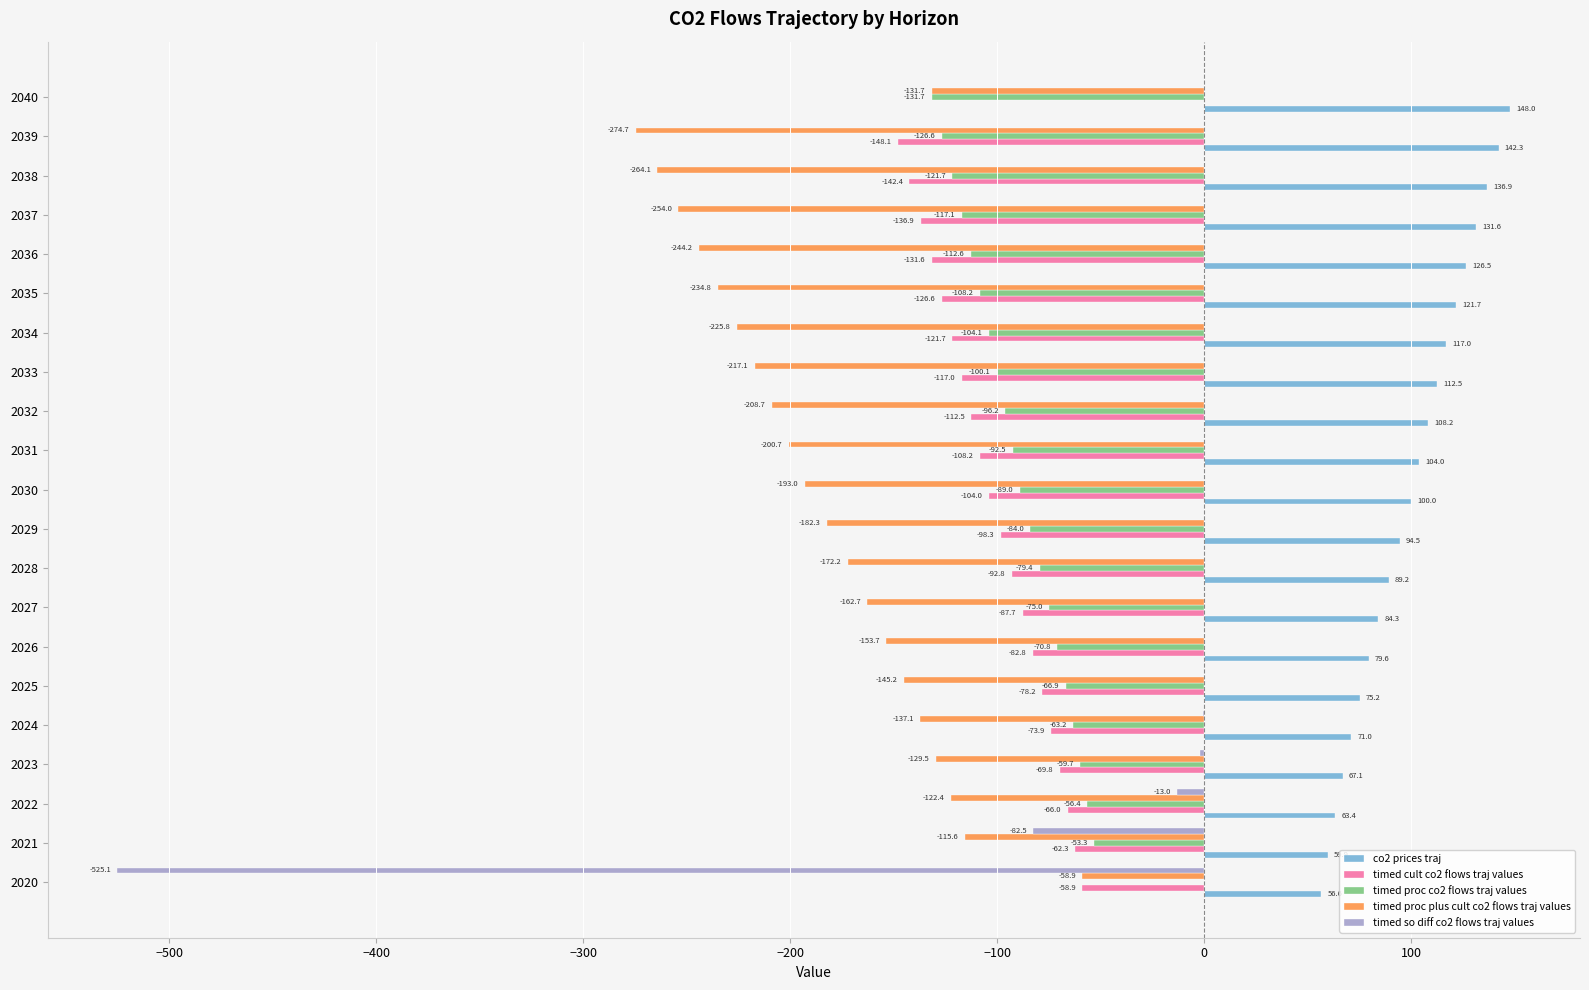

The value of timed cult co2 flows traj values at 2026 is -142.5. True or false?

False